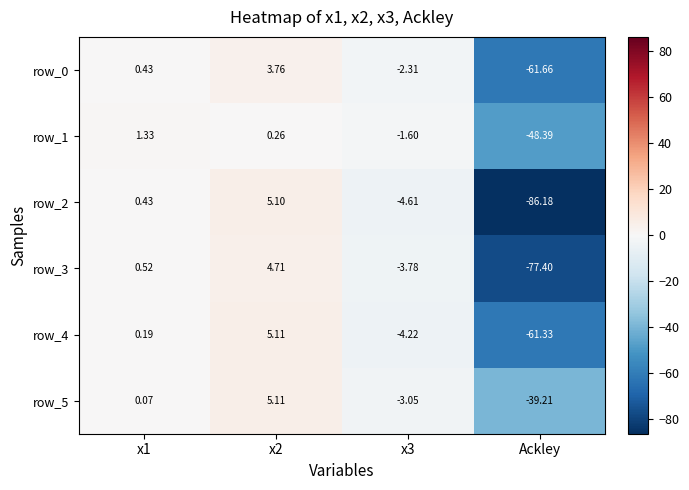

How many values in the row_3 series are below 0?

2